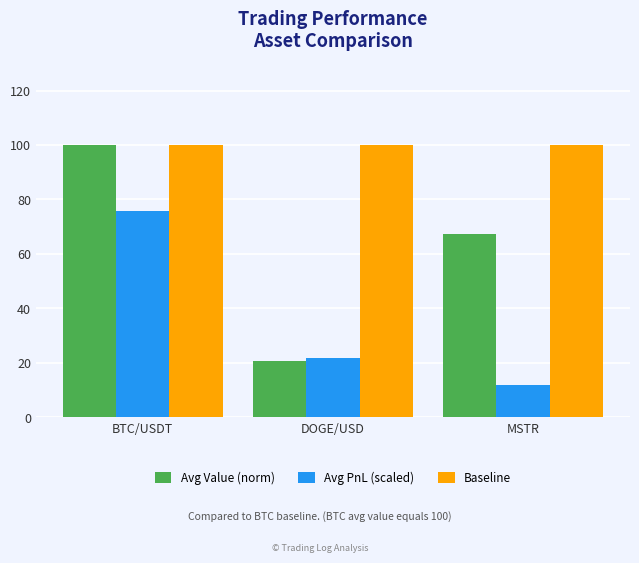

Which series has the widest spread of values?

Avg Value (norm)